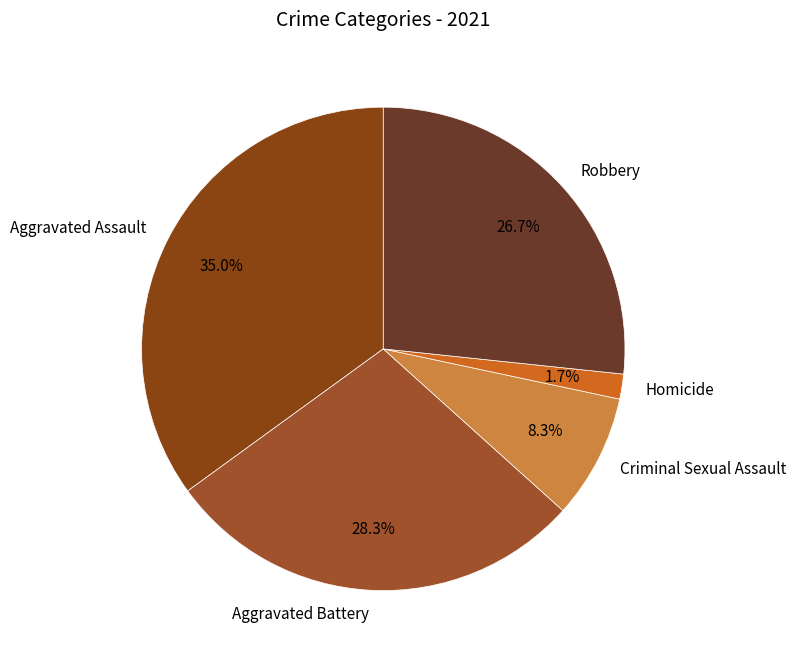

What is the smallest slice in the pie chart?

Homicide